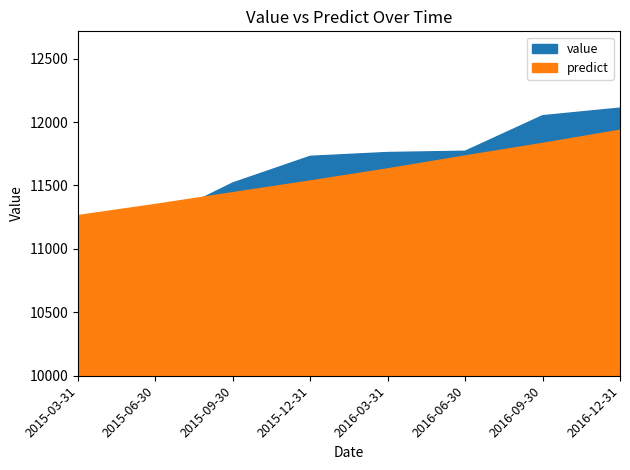

After their last crossing, which series has the higher values: predict or value?

value